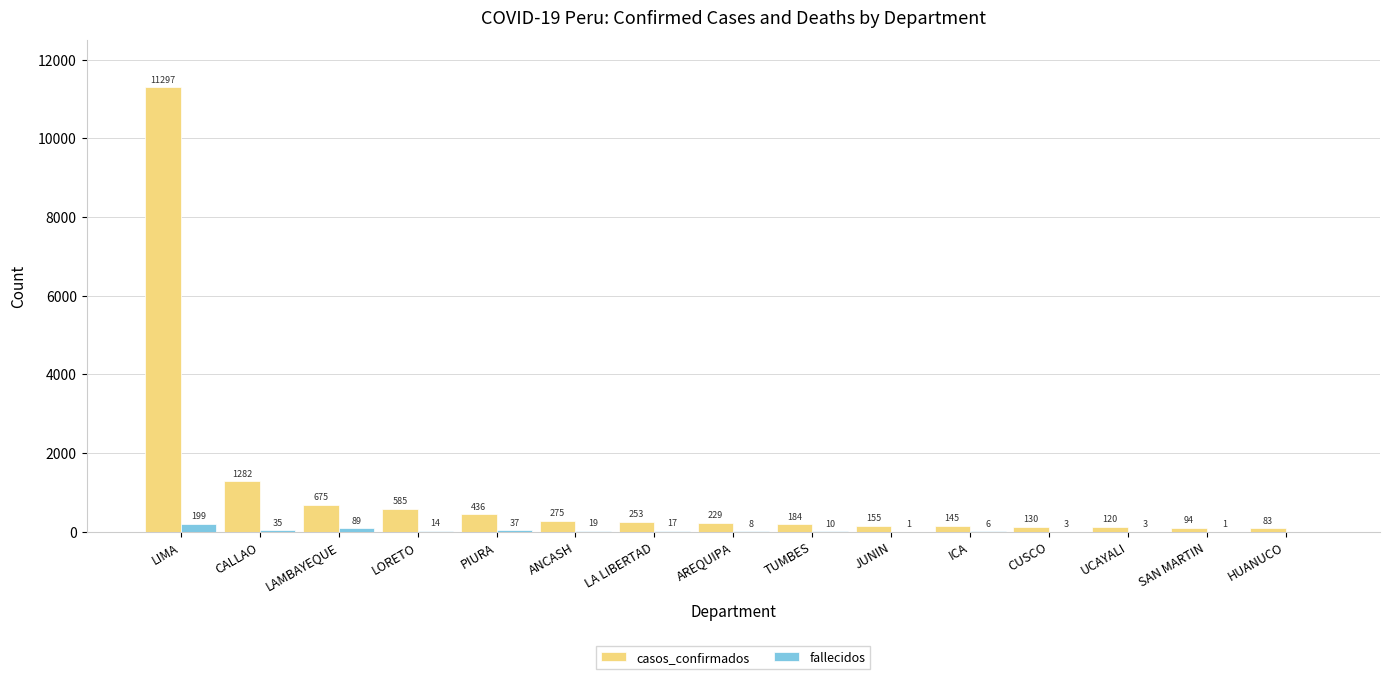

The value of fallecidos at PIURA is 37. True or false?

True